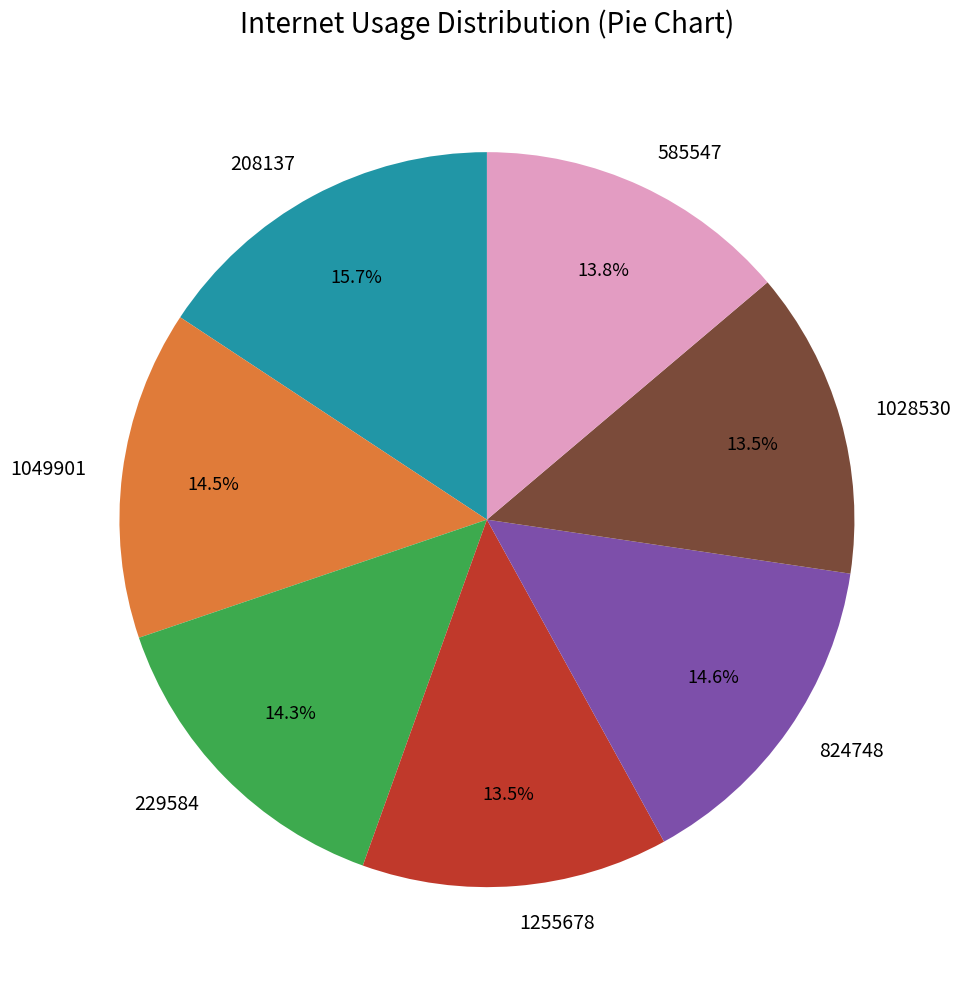

Is 585547 the majority of the pie?

No